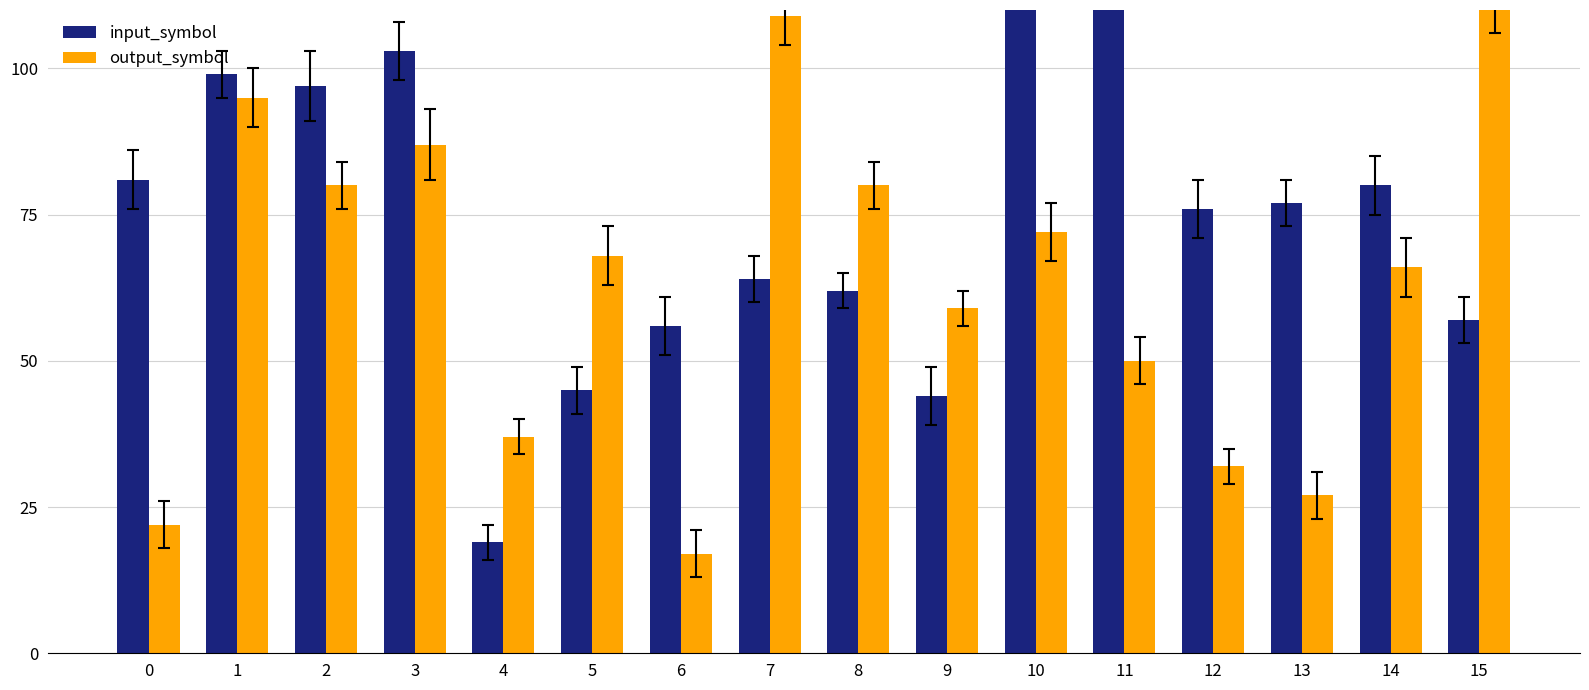

Reading left to right, extract all data points from this chart.

input_symbol: 0=81	1=99	2=97	3=103	4=19	5=45	6=56	7=64	8=62	9=44	10=122	11=124	12=76	13=77	14=80	15=57
output_symbol: 0=22	1=95	2=80	3=87	4=37	5=68	6=17	7=109	8=80	9=59	10=72	11=50	12=32	13=27	14=66	15=112